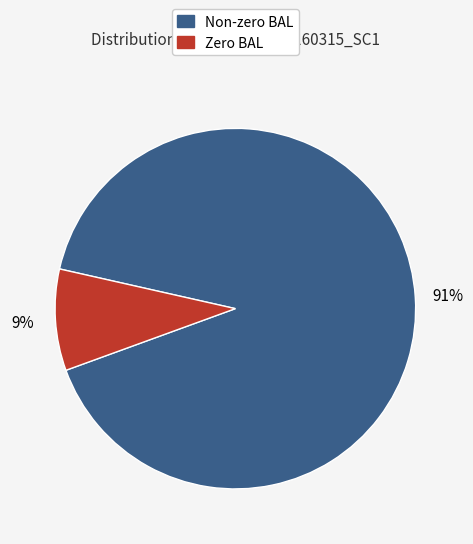

Does any single category account for the majority?

Yes